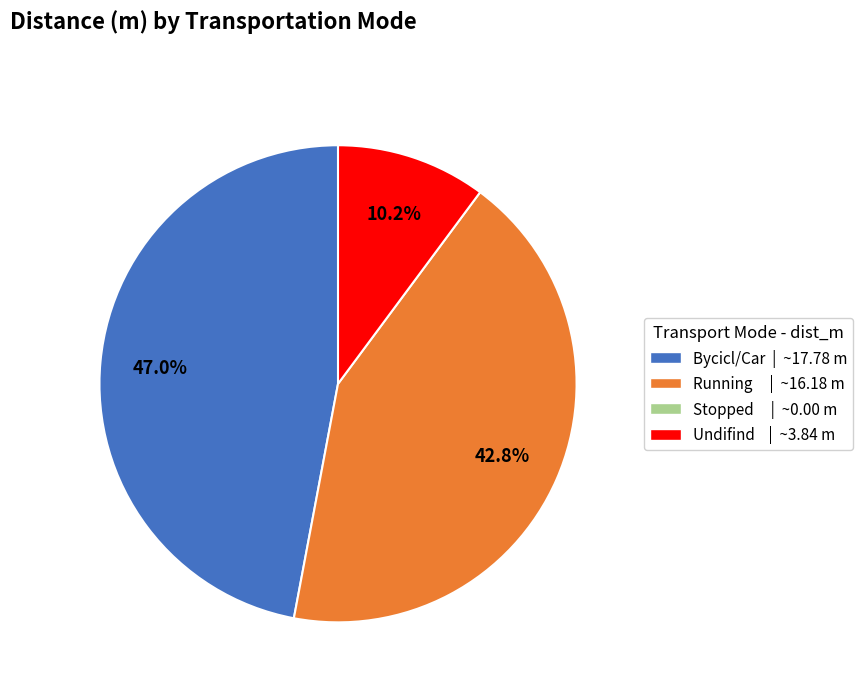

Is there any slice that represents more than half of the pie?

No